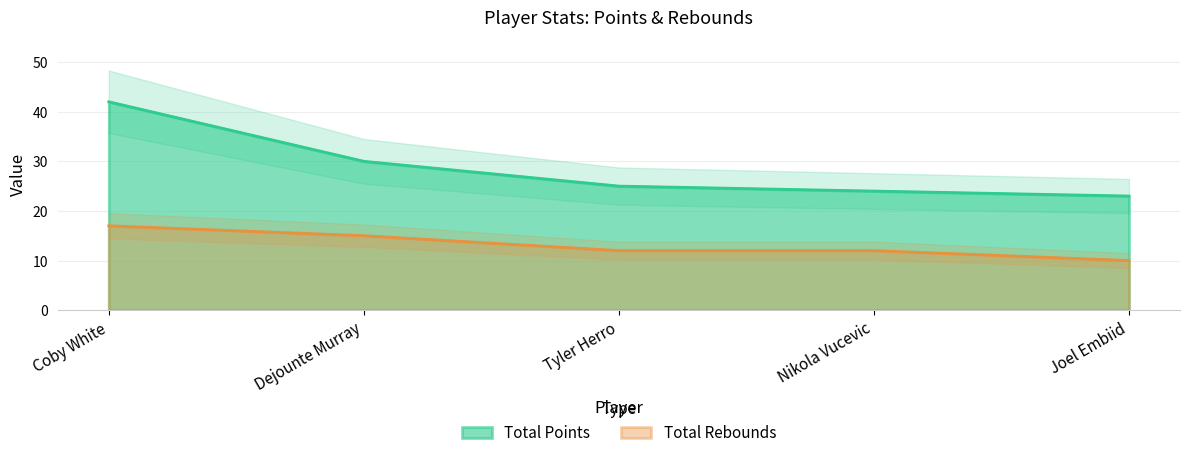

At which category is the sum across all series the highest?

Coby White